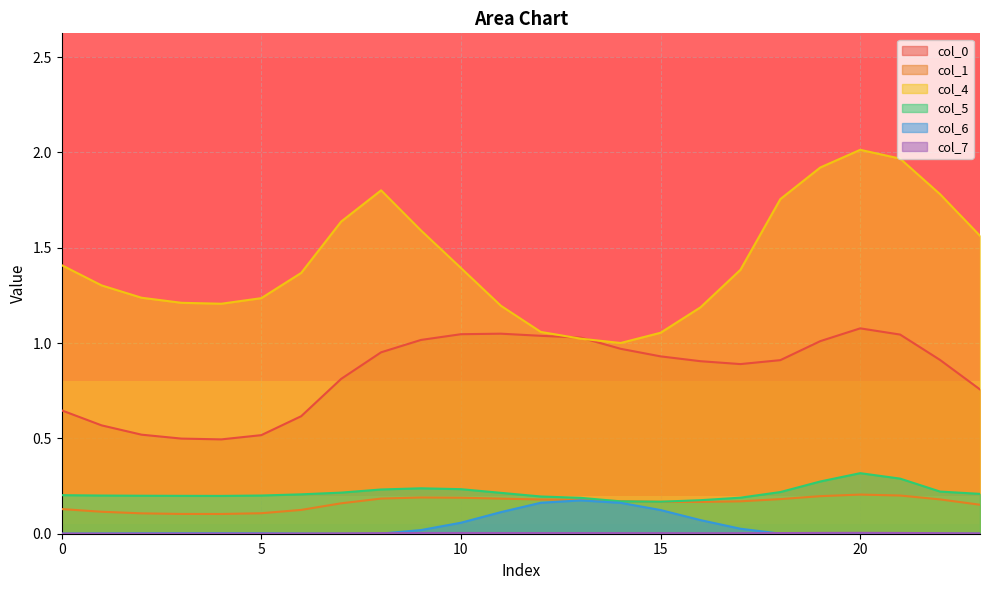

At how many categories does at least one series exceed 1?

24